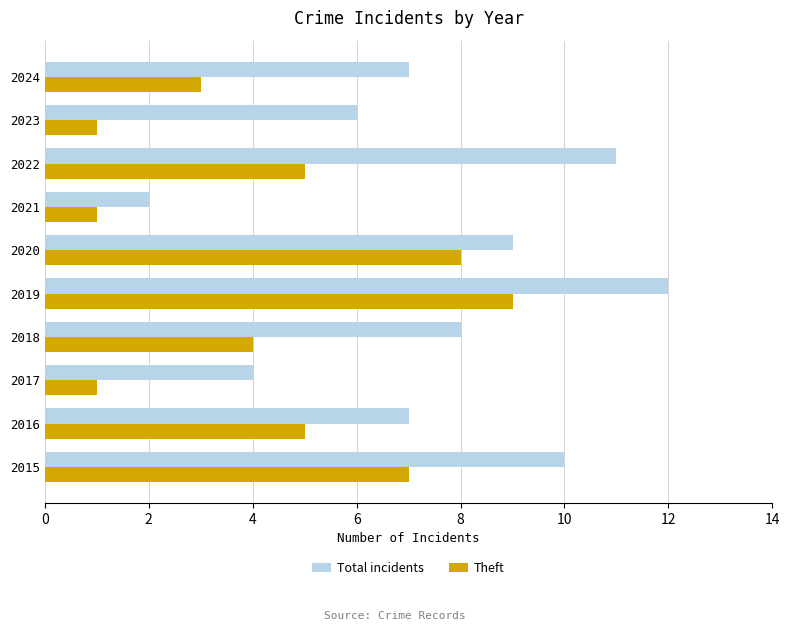

Which category has the highest value in the Total incidents series?

2019